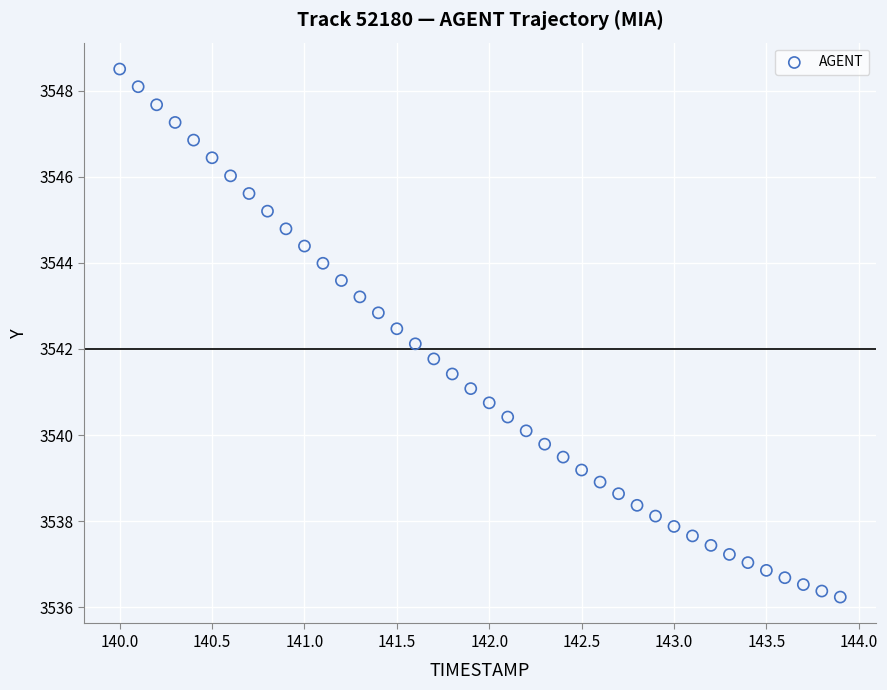

What is the range of X values (max minus min)?

3.9